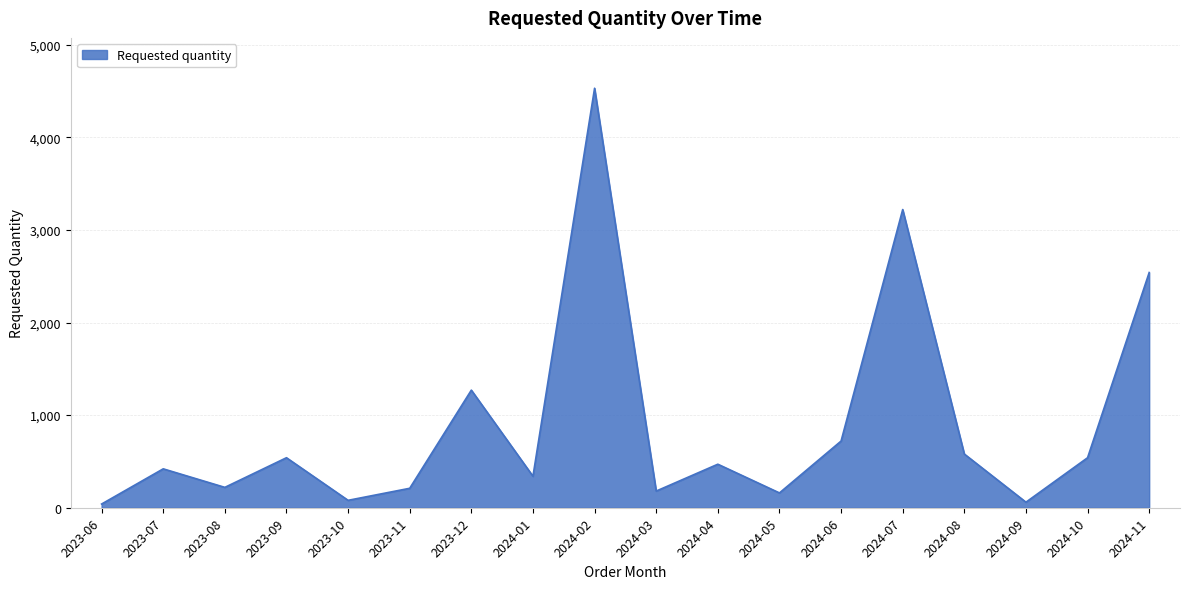

What is the greatest value displayed?

4530